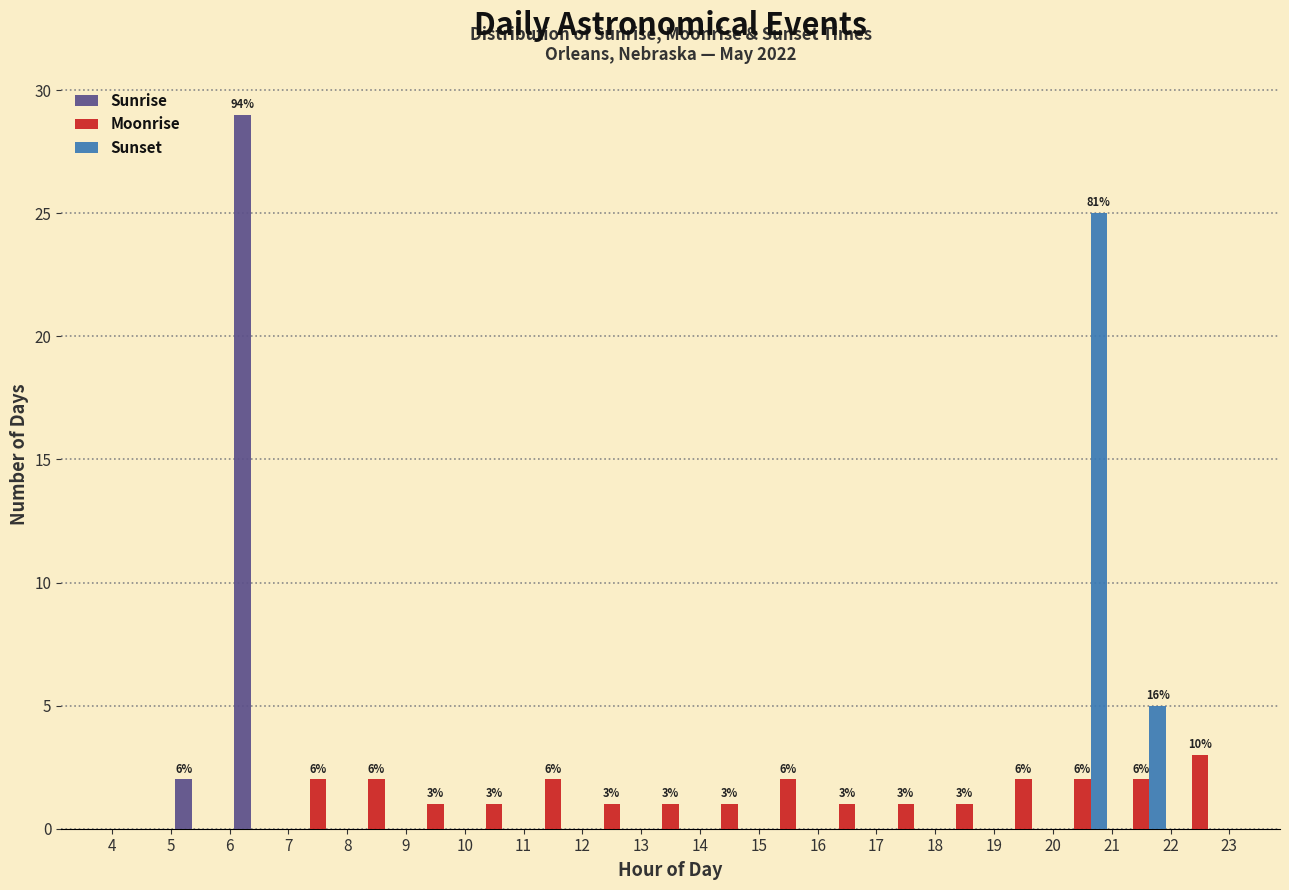

In the Moonrise series, which range on the x-axis has the tallest bar?

22 to 23